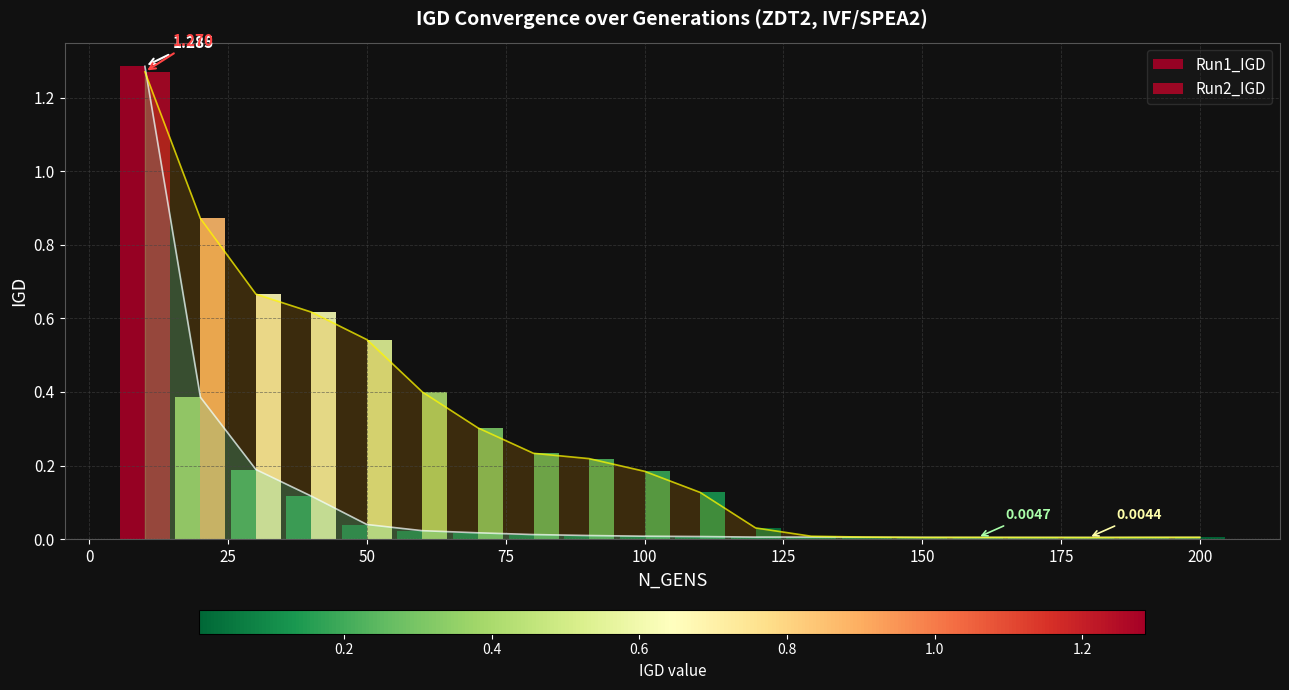

How many groups of bars are there?

20